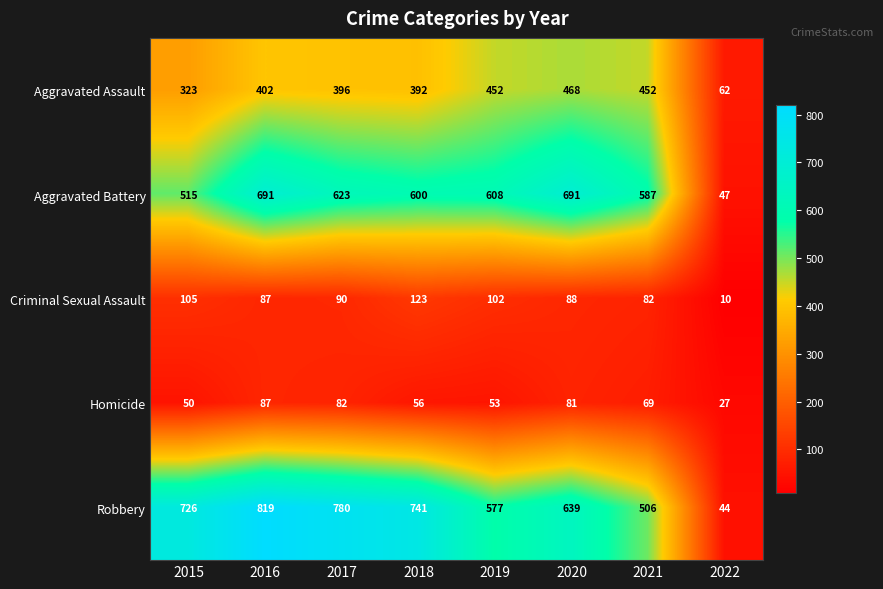

What is the difference between the Aggravated Battery values at 2020 and 2015?

176